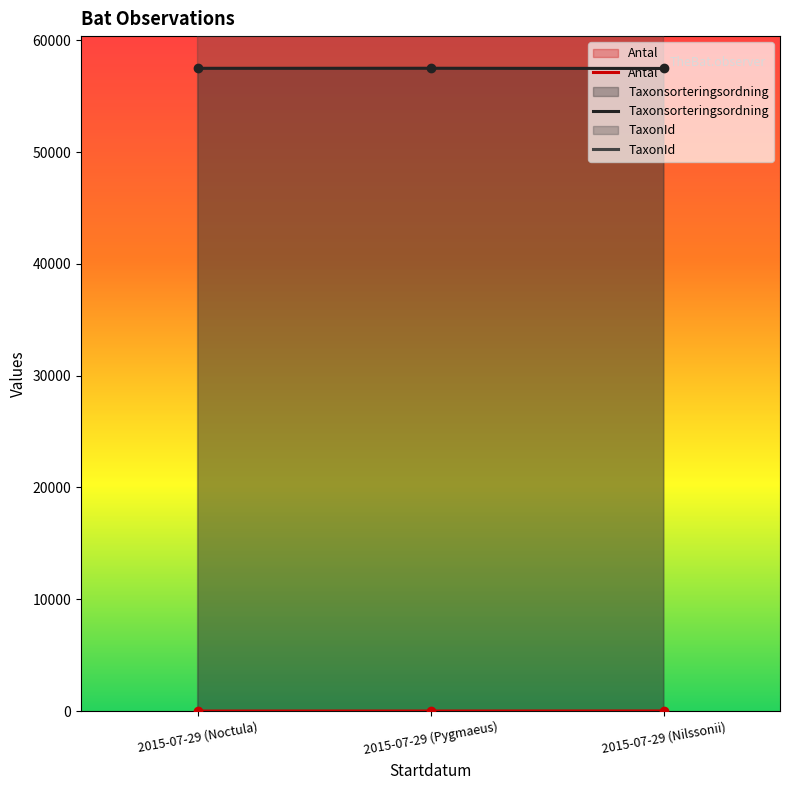

What are all the series names shown in the legend?

Antal, Taxonsorteringsordning, TaxonId